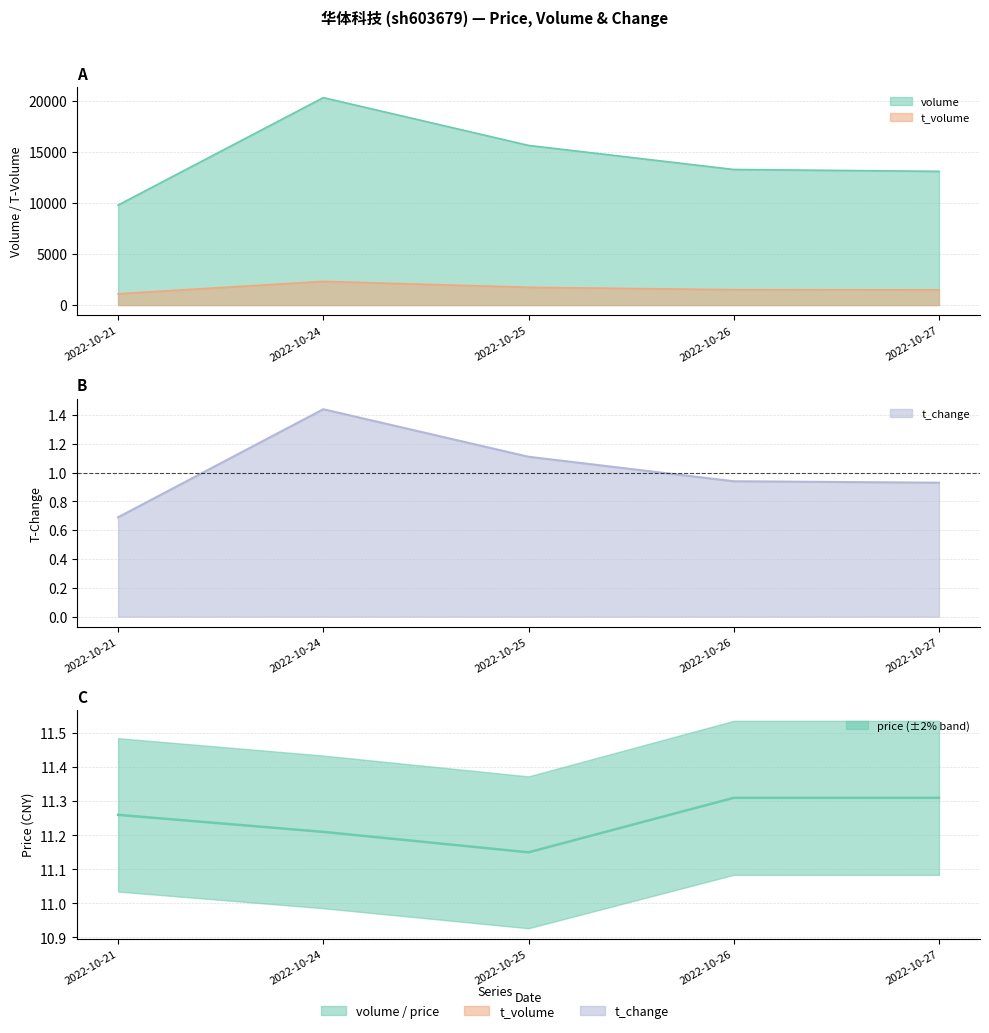

Reading left to right, extract all data points from this chart.

volume: 2022-10-21=9797.0	2022-10-24=20324.0	2022-10-25=15644.0	2022-10-26=13285.0	2022-10-27=13102.0
t_volume: 2022-10-21=1103.0	2022-10-24=2318.0	2022-10-25=1742.0	2022-10-26=1504.0	2022-10-27=1486.0
t_change: 2022-10-21=0.7	2022-10-24=1.4	2022-10-25=1.1	2022-10-26=0.9	2022-10-27=0.9
price: 2022-10-21=11.3	2022-10-24=11.2	2022-10-25=11.2	2022-10-26=11.3	2022-10-27=11.3